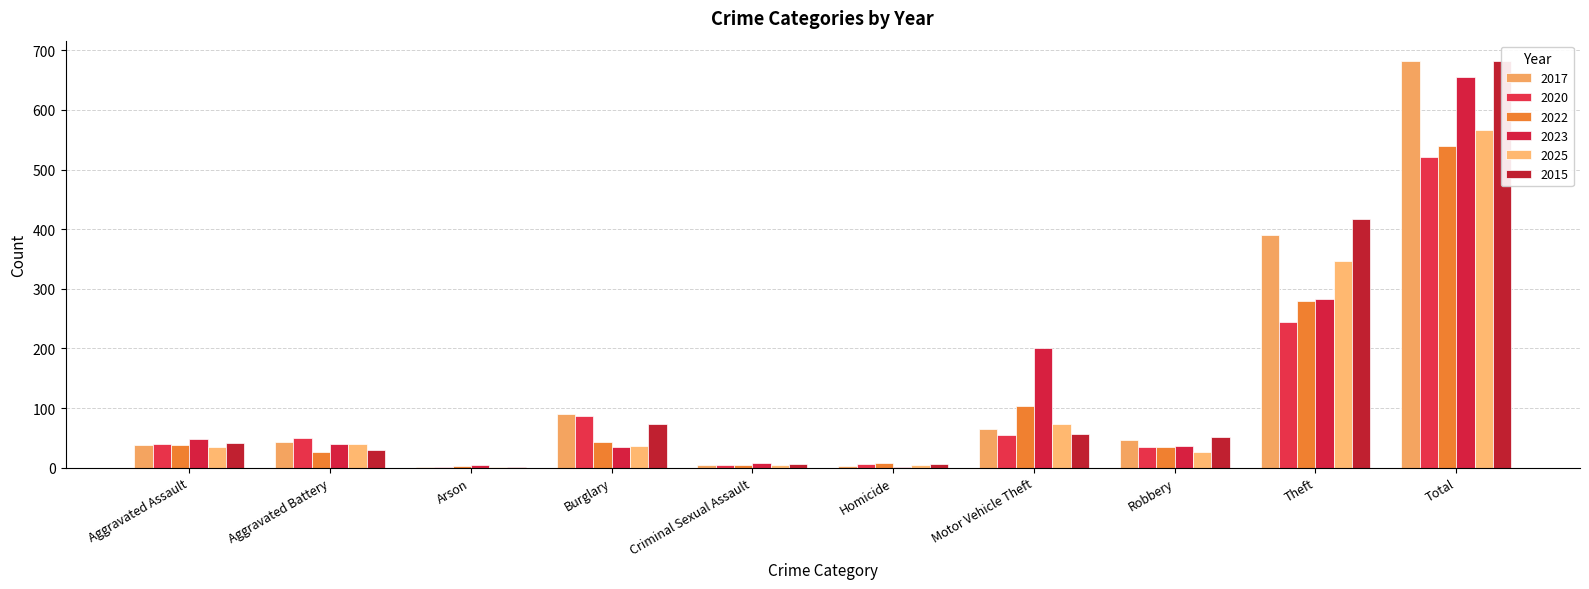

At how many categories does at least one series exceed 624?

1